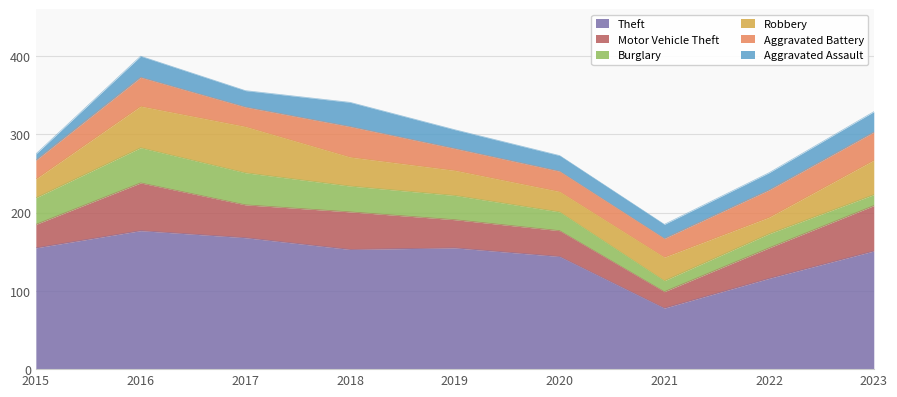

What is the difference between the Robbery values at 2016 and 2017?

6